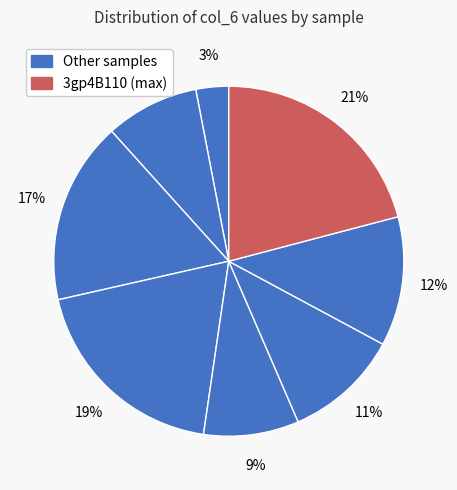

How many slices are in this pie chart?

8